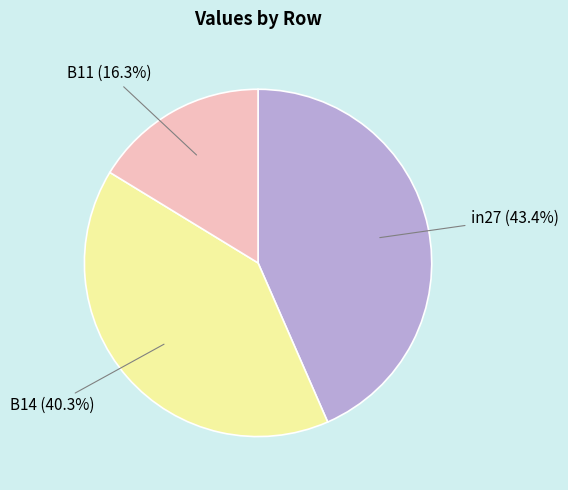

Rank the categories by value from lowest to highest.

B11, B14, in27